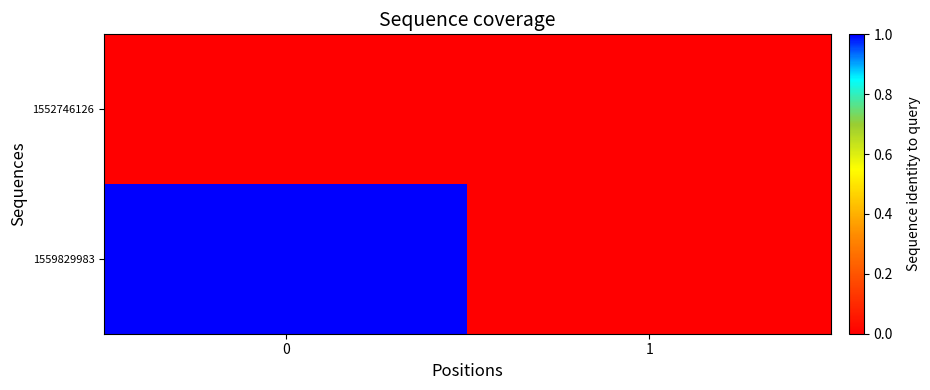

Between 0 and 1, which series saw the biggest shift?

1559829983